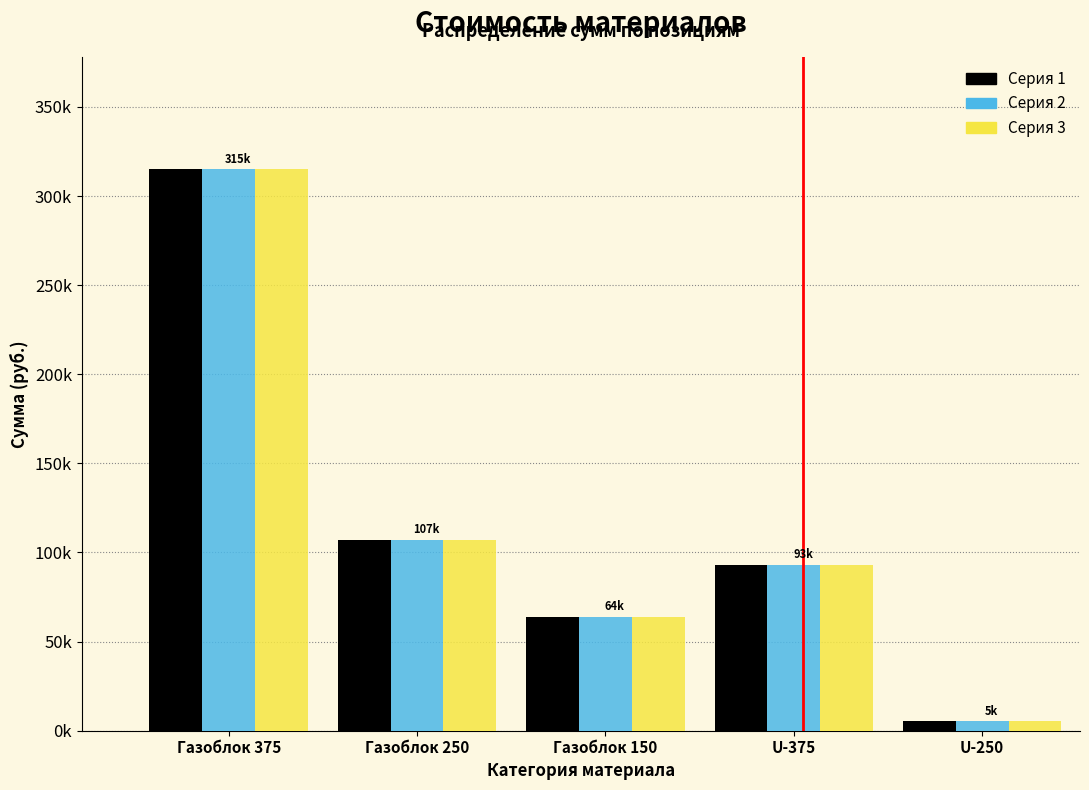

What are all the series names shown in the legend?

Серия 1, Серия 2, Серия 3